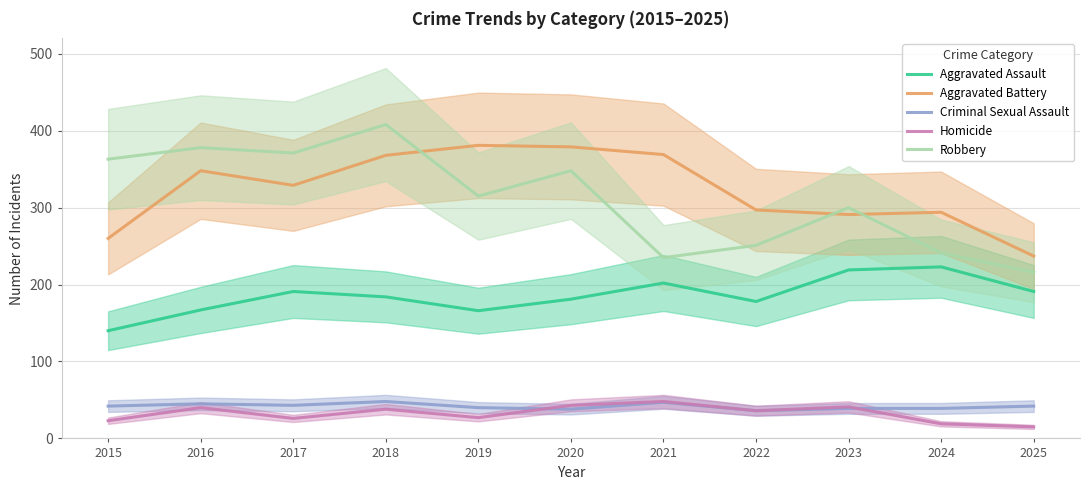

What is the sum of all Aggravated Battery values?

3553